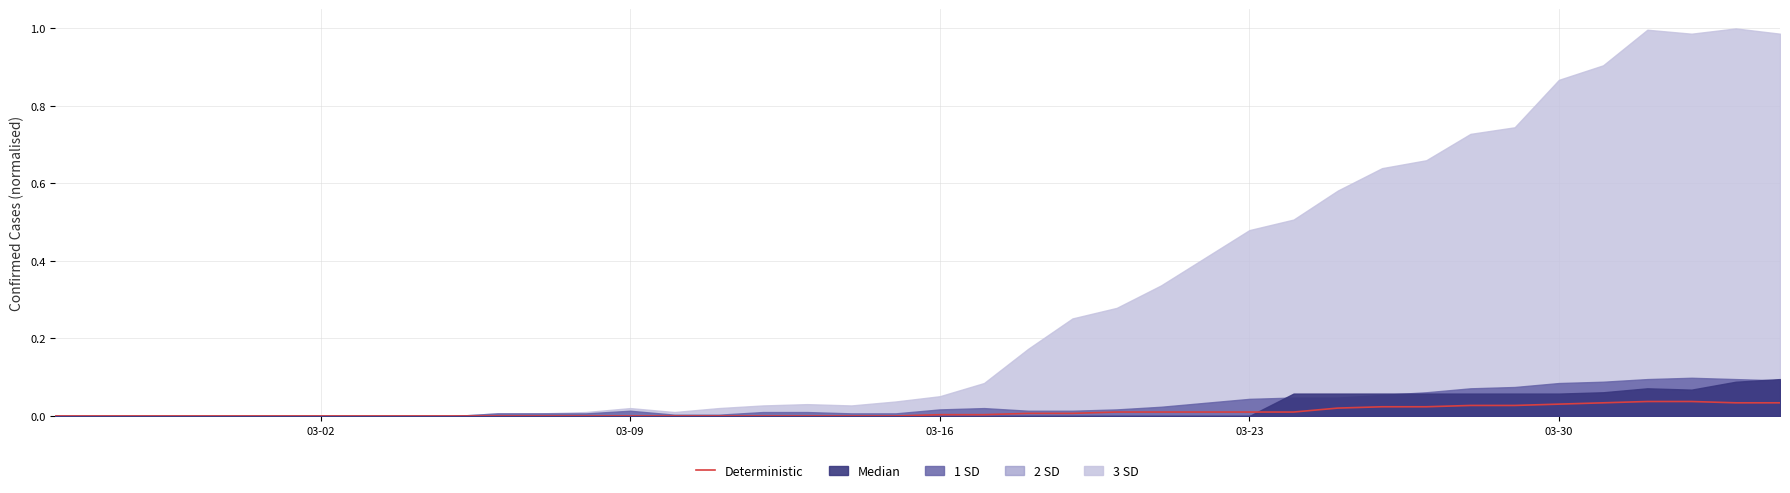

Is it true that Deterministic equals 0.0 at 03-23?

True